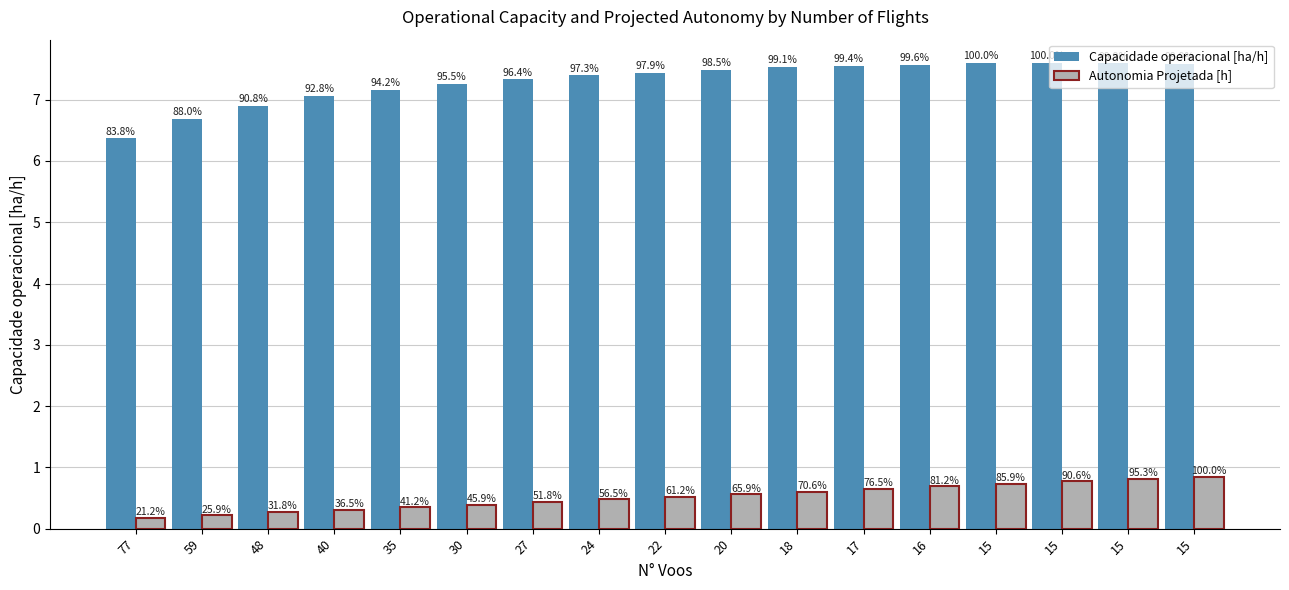

Are the bars horizontal?

No